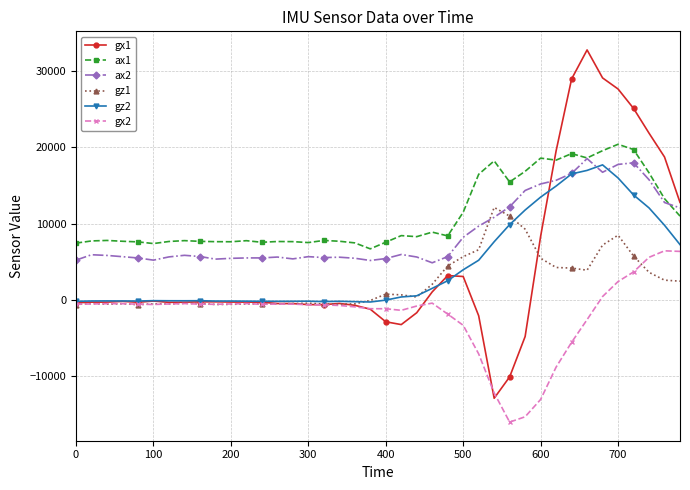

In gz1, how many points are higher than both neighbors (excluding endpoints)?

9